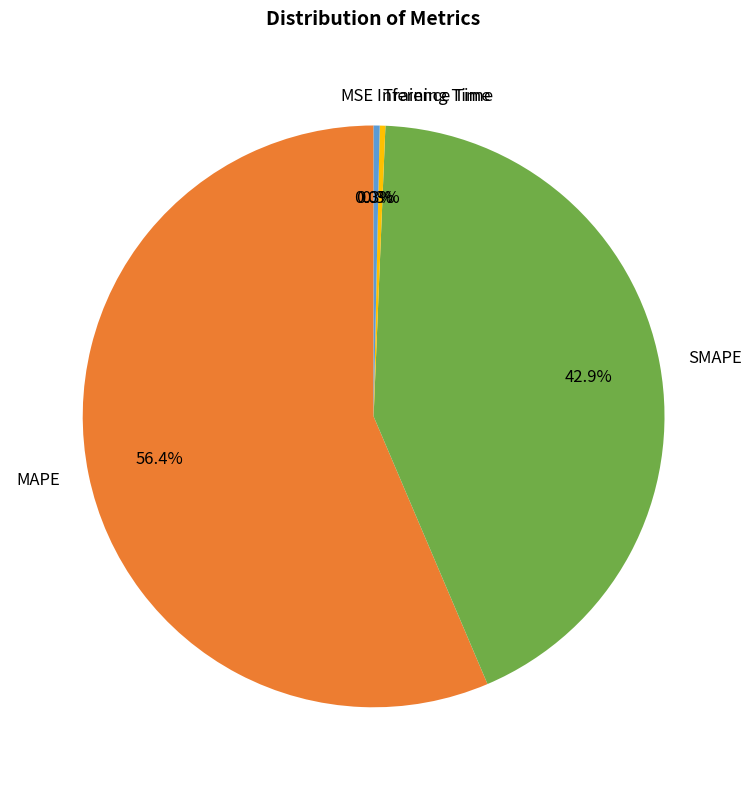

What portion of the pie excludes SMAPE?

57.1%